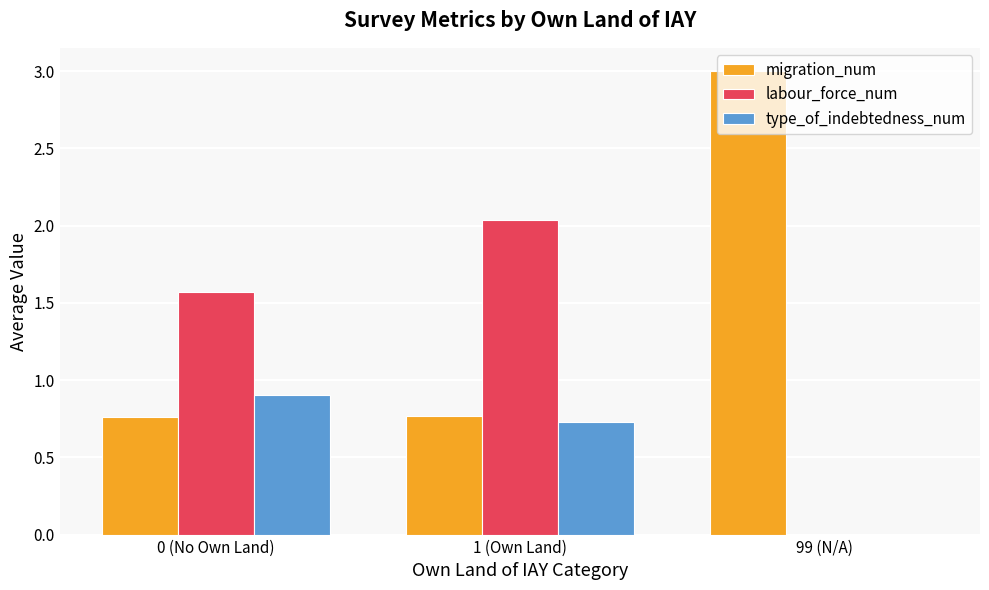

What is the approximate value of type_of_indebtedness_num at 1 (Own Land)?

0.7